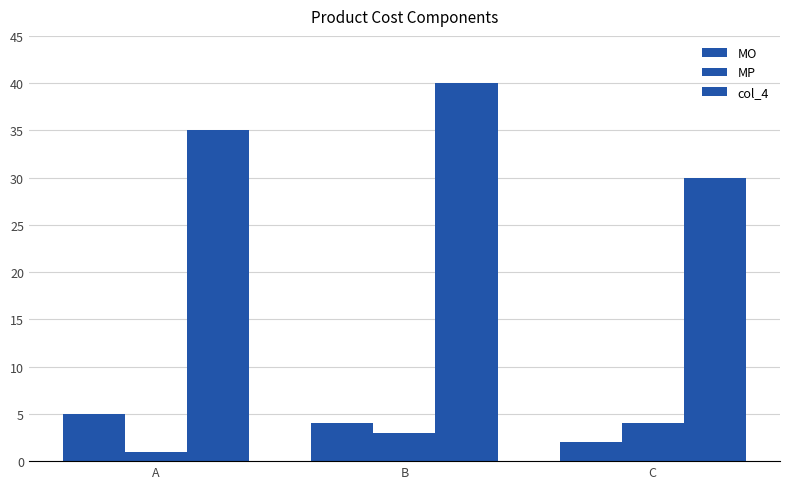

How many bars are there in each group?

3